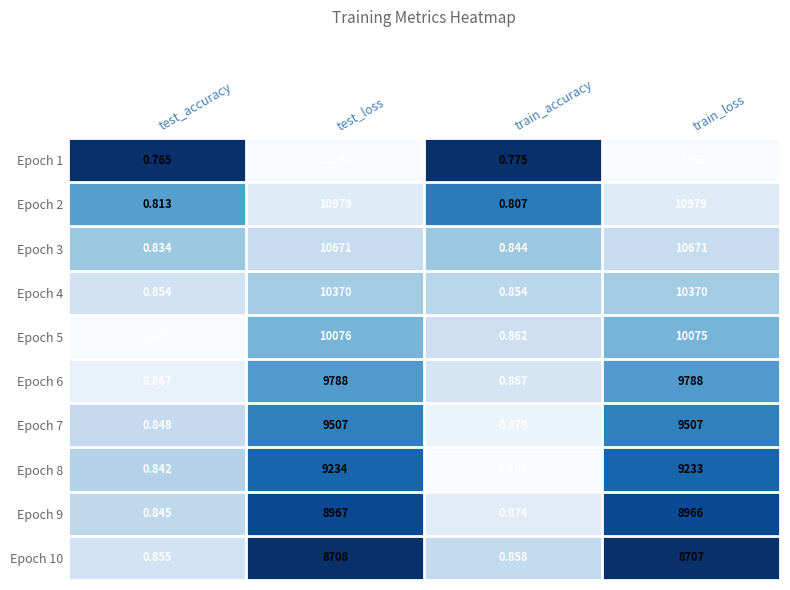

Where is Epoch 5 nearest to the value 5038?

train_loss